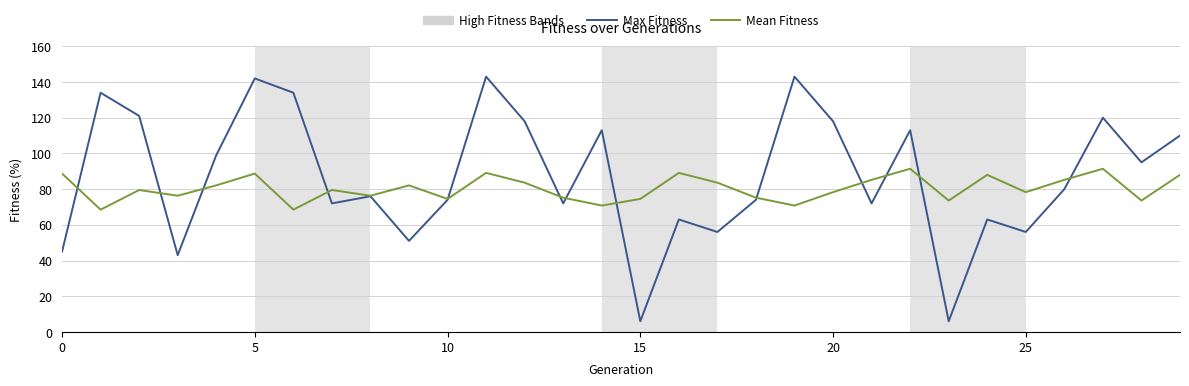

Rank the series by their maximum value, from lowest to highest.

Mean Fitness, Max Fitness